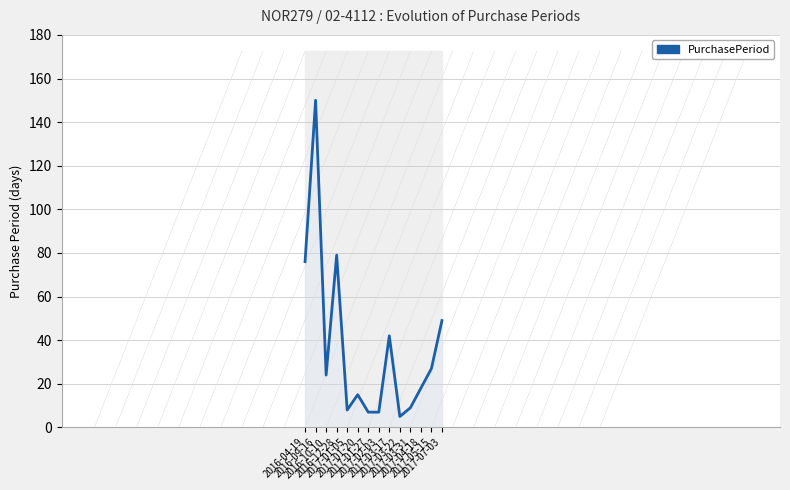

List the labels in order of value, smallest first.

2017-03-22, 2017-01-27, 2017-02-03, 2017-01-05, 2017-03-31, 2017-01-20, 2017-04-18, 2016-10-10, 2017-05-15, 2017-03-17, 2017-07-03, 2016-04-19, 2016-12-28, 2016-09-16